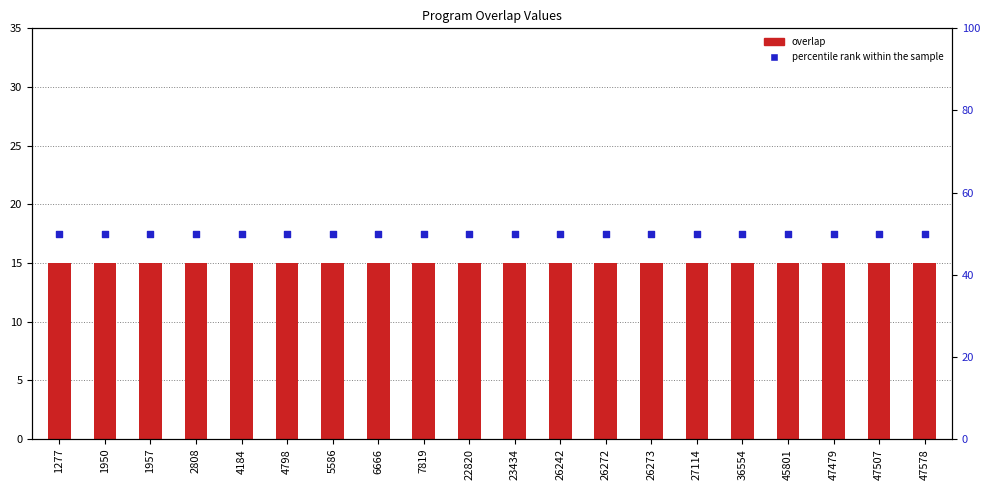

Which series has the widest spread of Y values?

overlap